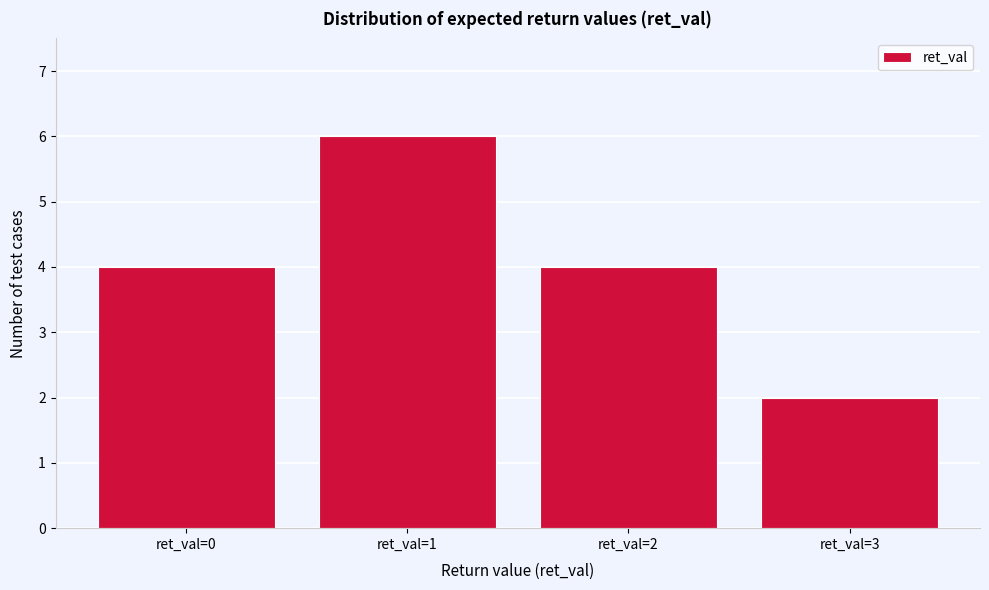

Reading left to right, list every bar in this chart as the range it spans on the x-axis followed by its height. The values are not printed on the chart, so give them approximately, as read against the axis.

-0.5 to 0.5: 4
0.5 to 1.5: 6
1.5 to 2.5: 4
2.5 to 3.5: 2